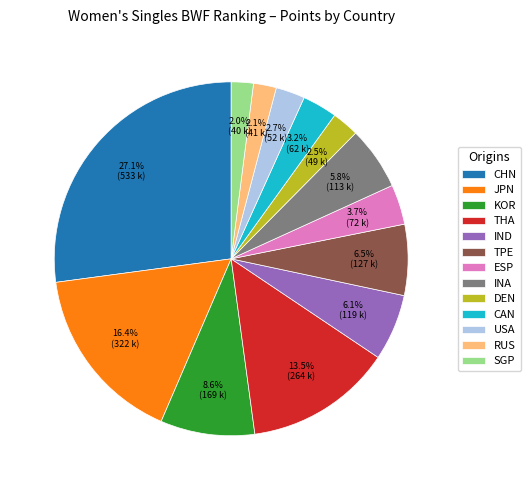

To the nearest percent, what is the average slice percentage?

8%